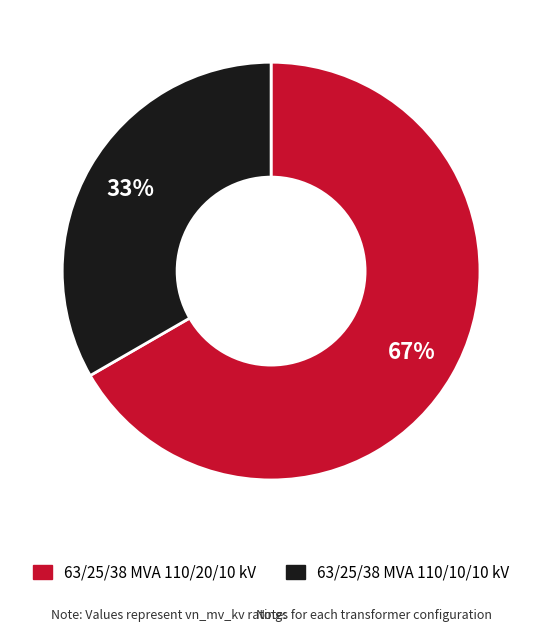

Count the number of slices in the pie.

2